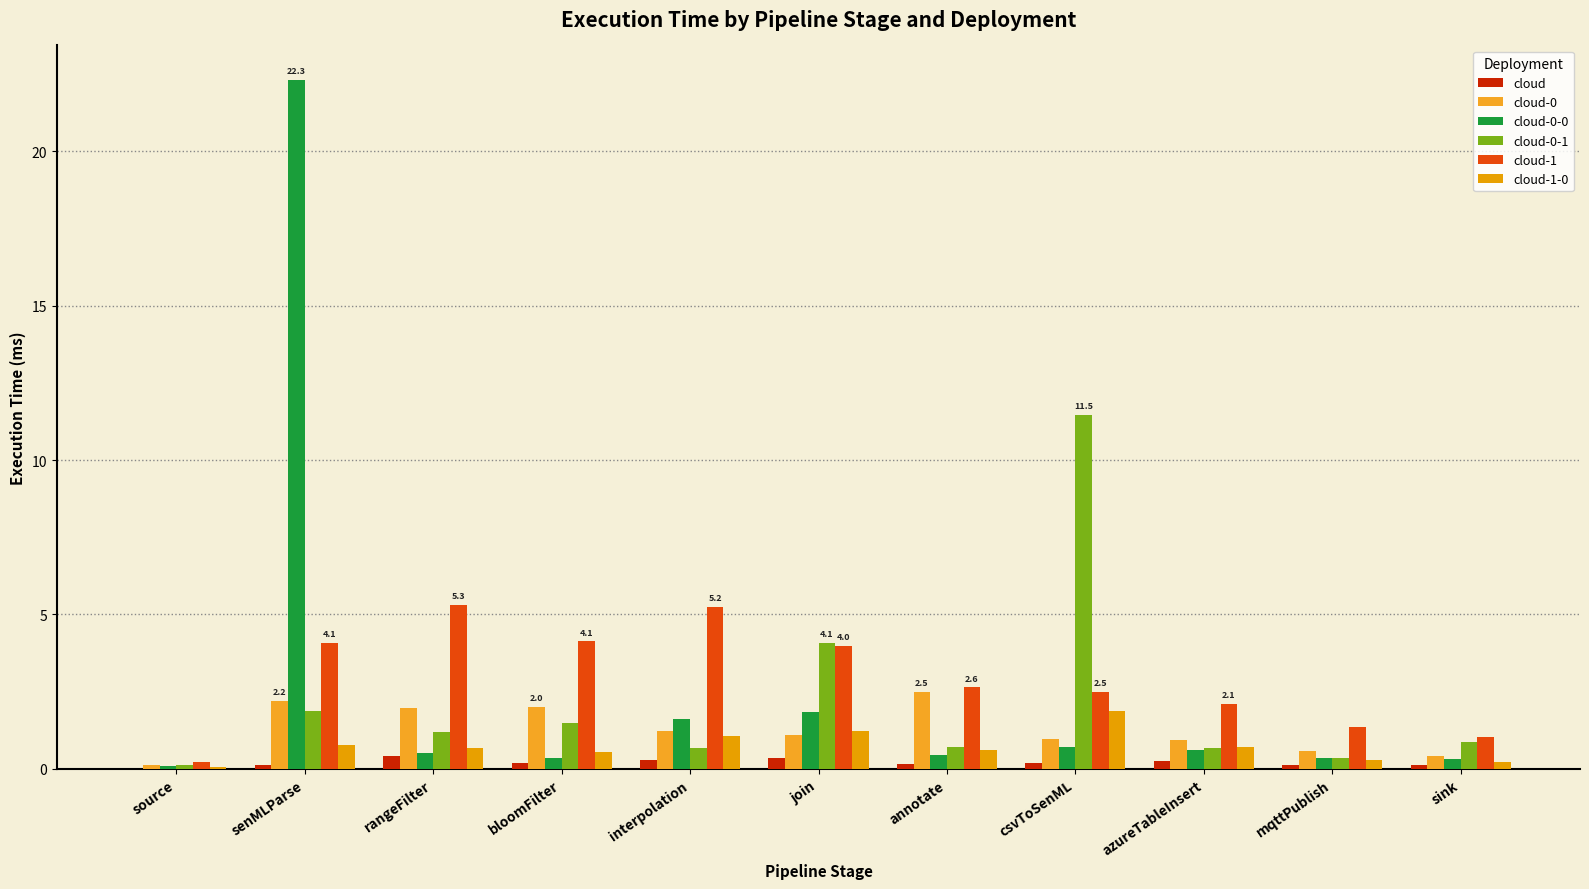

Reading right to left, transcribe all the data shown in this chart.

cloud: 0.1	0.1	0.3	0.2	0.1	0.3	0.3	0.2	0.4	0.1	0.0
cloud-0: 0.4	0.6	0.9	1.0	2.5	1.1	1.2	2.0	2.0	2.2	0.1
cloud-0-0: 0.3	0.4	0.6	0.7	0.4	1.9	1.6	0.4	0.5	22.3	0.1
cloud-0-1: 0.9	0.3	0.7	11.5	0.7	4.1	0.7	1.5	1.2	1.9	0.1
cloud-1: 1.0	1.4	2.1	2.5	2.6	4.0	5.2	4.1	5.3	4.1	0.2
cloud-1-0: 0.2	0.3	0.7	1.9	0.6	1.2	1.1	0.5	0.7	0.8	0.1